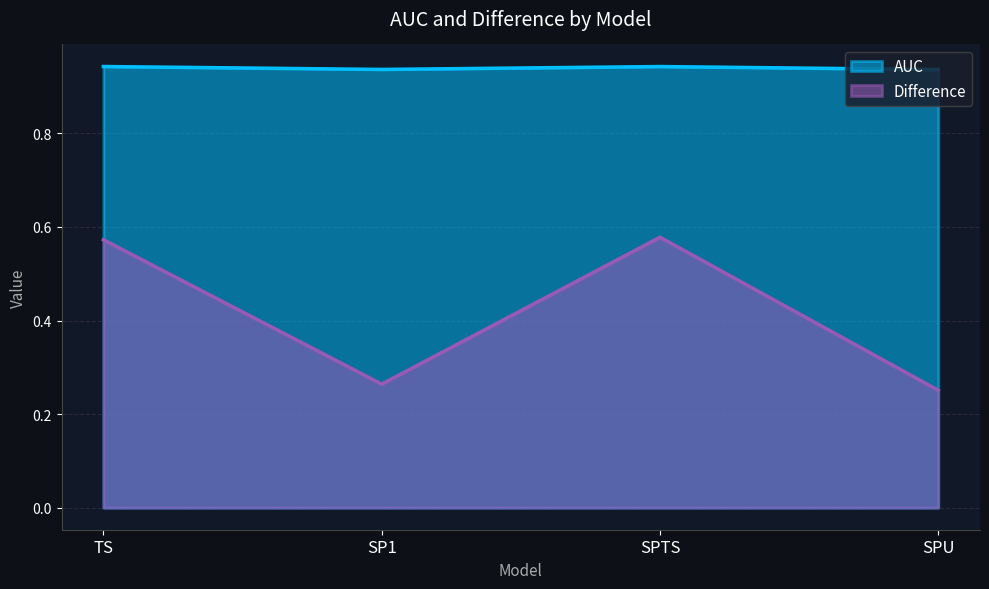

What position from the left is TS?

1